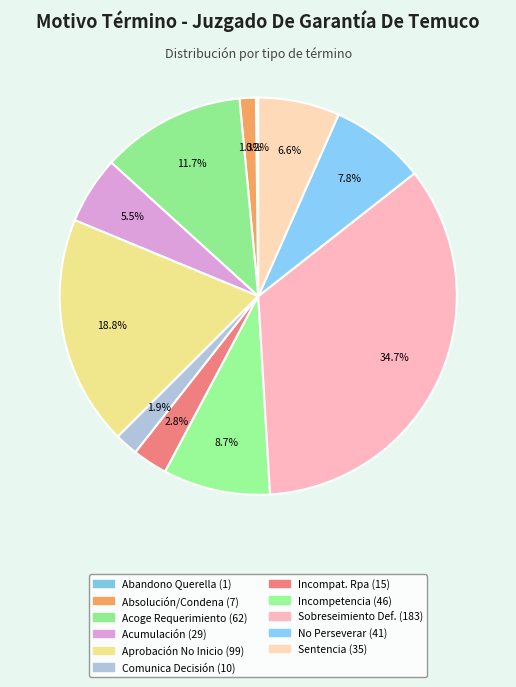

Rank the categories by value from lowest to highest.

Abandono De La Querella, Absolución O Condena., Comunica Y/O Aplica Decisión Ppio., Declara Incompetencia Rpa, Acumulación., Sentencia., No Perseverar En El Procedimiento., Declara Incompetencia., Acoge Requerimiento (Monitorio)., Aprobación No Inicio Investigación., Declara Sobreseimiento Definitivo.